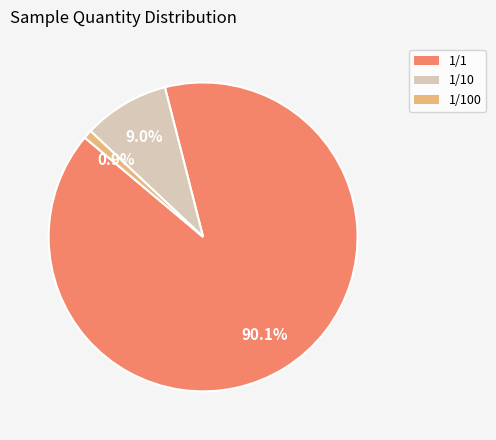

Count the number of slices in the pie.

3